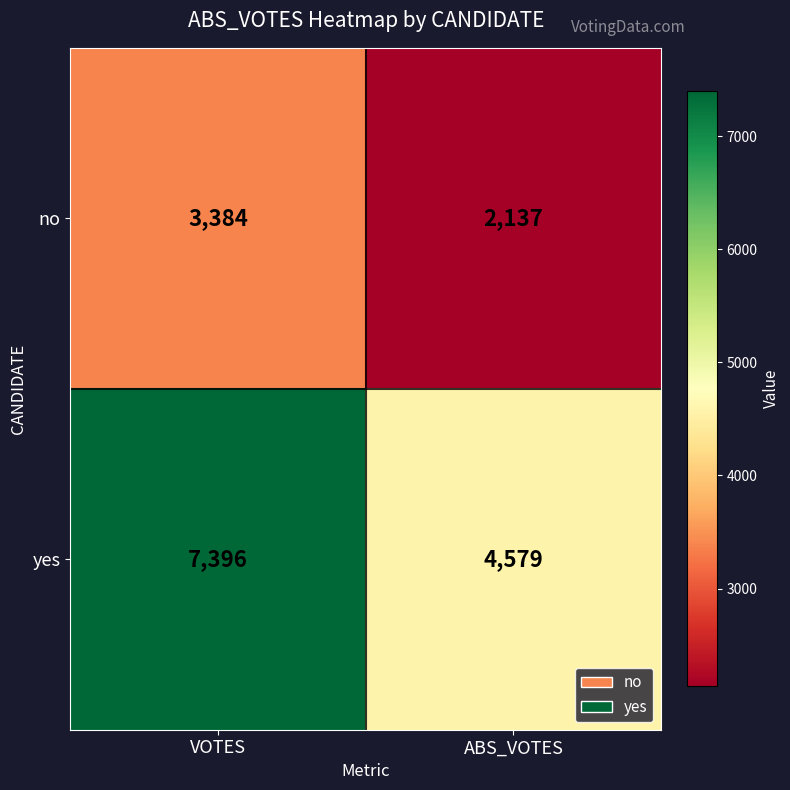

At how many categories does at least one series exceed 6754?

1